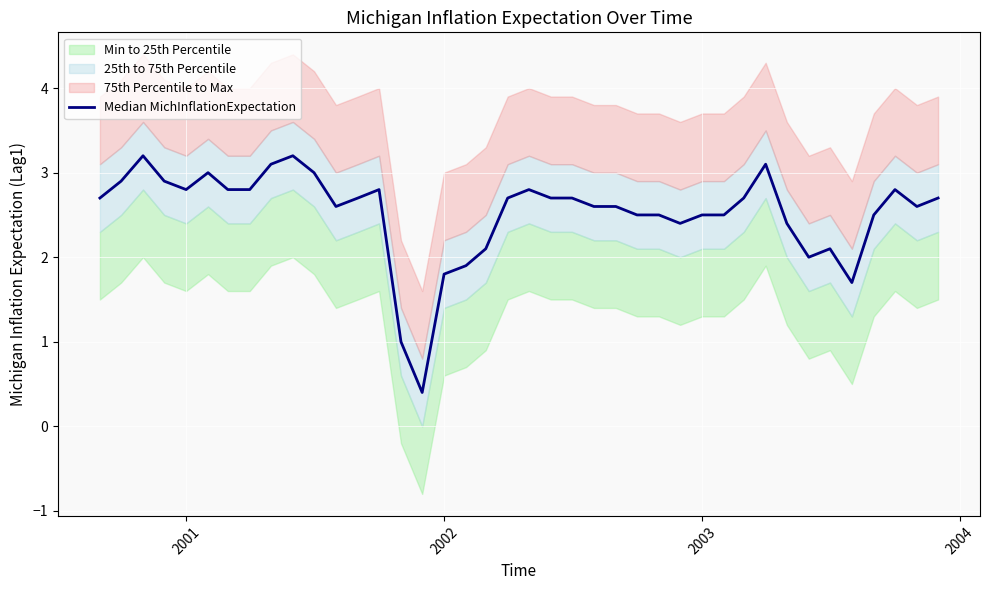

How many data points are less than 2?

5